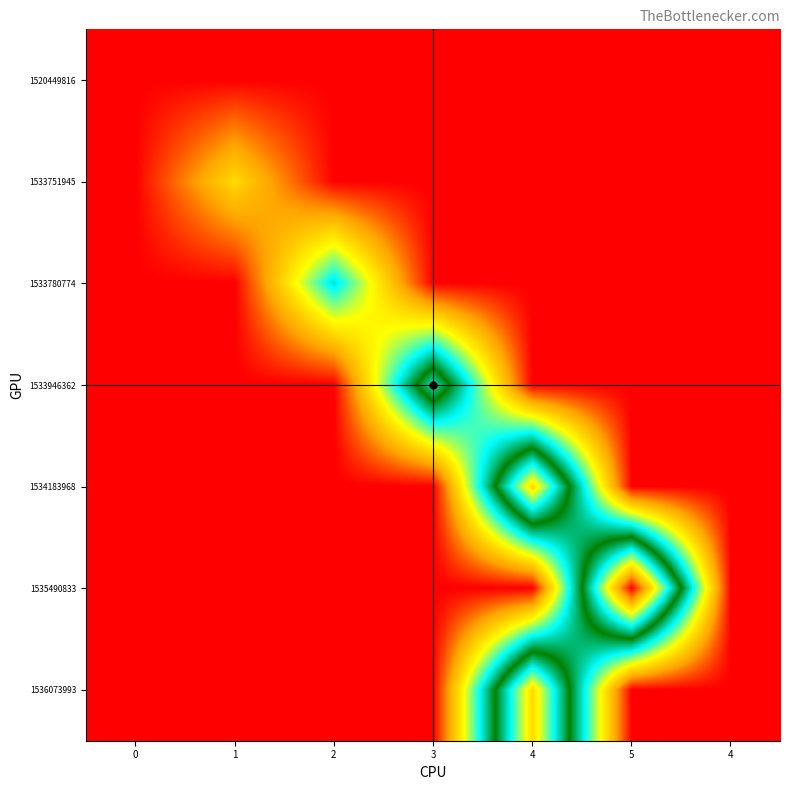

At how many categories does at least one series exceed 2?

3